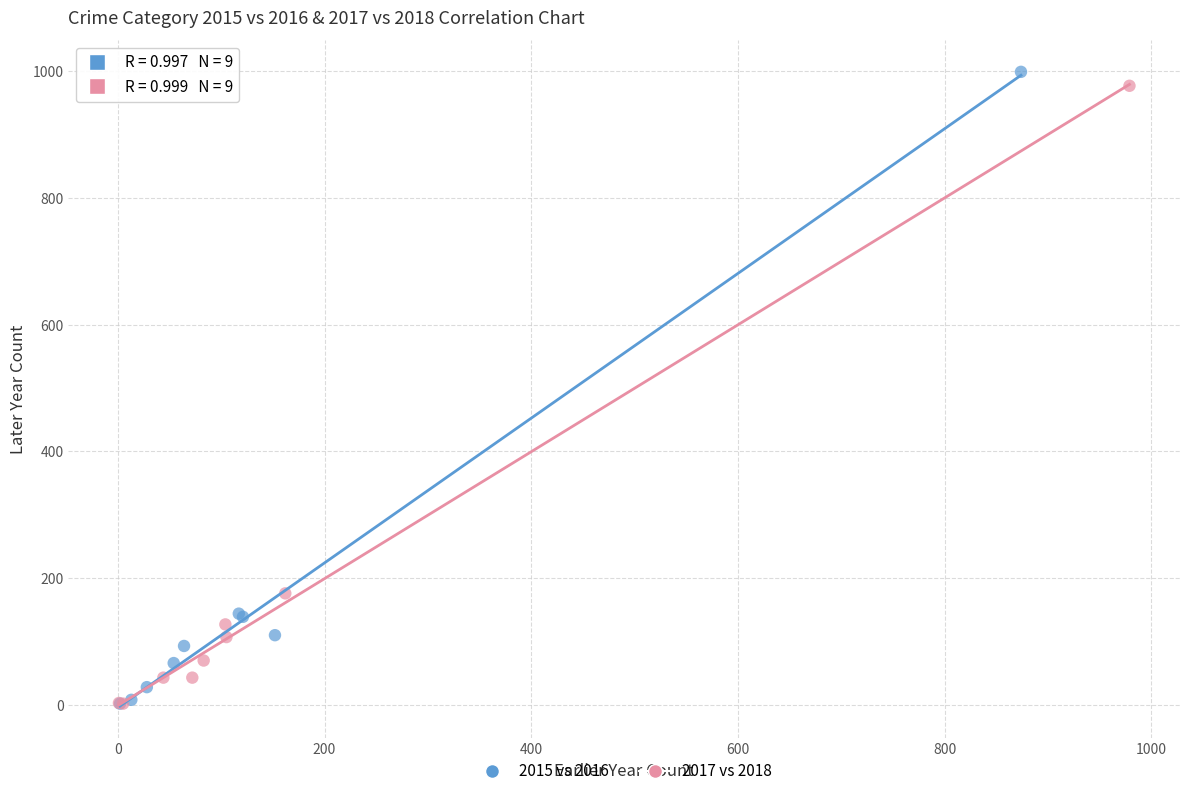

Which series has the largest Y range (max minus min)?

2015 vs 2016